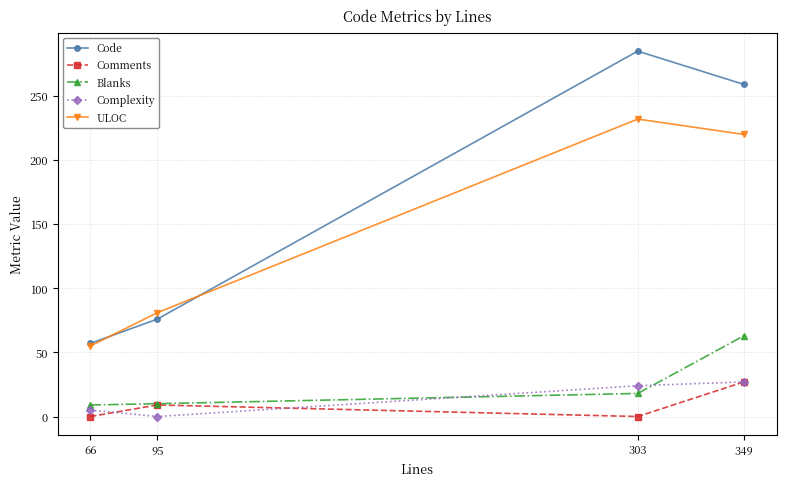

True or false: Complexity and Code intersect in this chart.

False